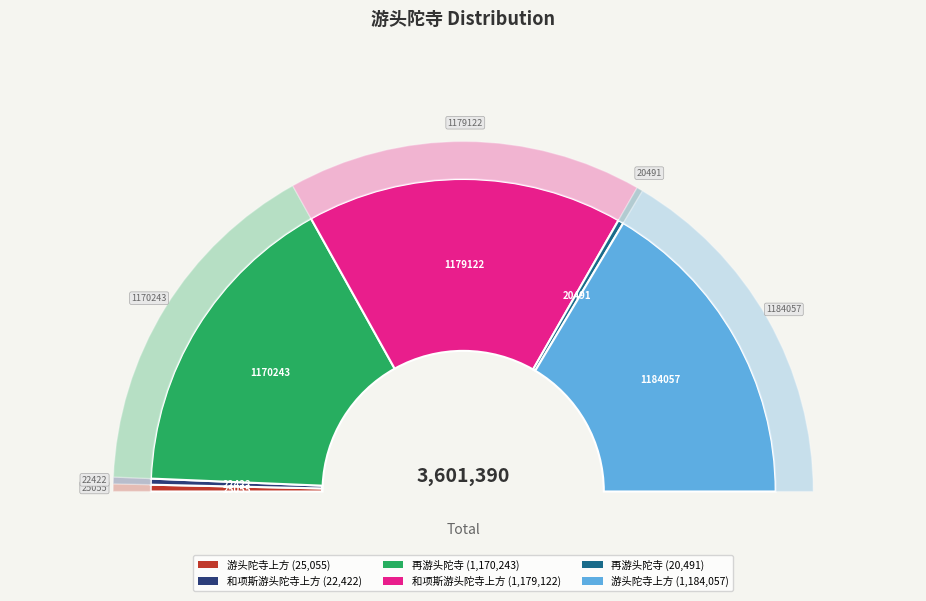

The 再游头陀寺 slice represents 11% of the pie. True or false?

False